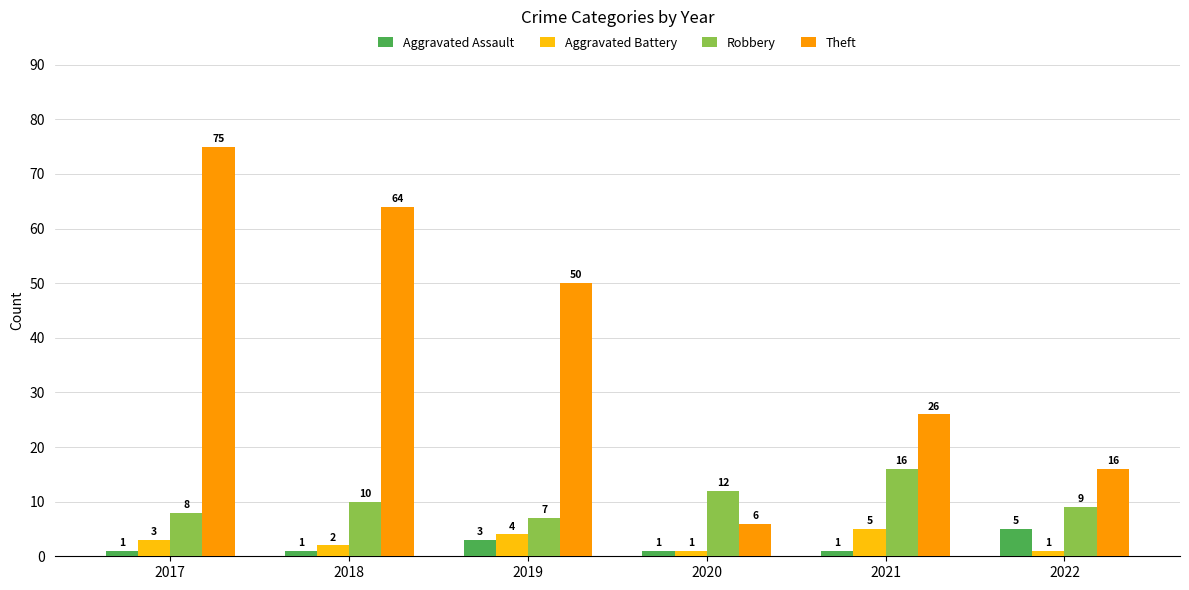

At which label does Theft reach its peak?

2017